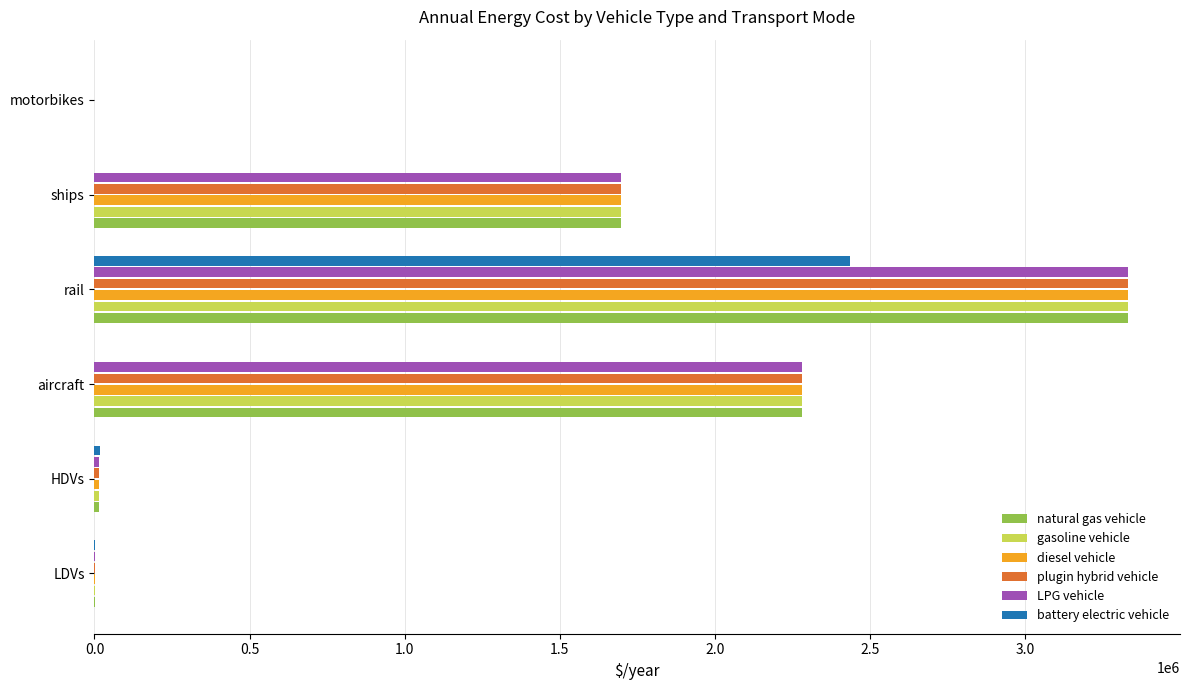

Which category has the highest value in the natural gas vehicle series?

rail